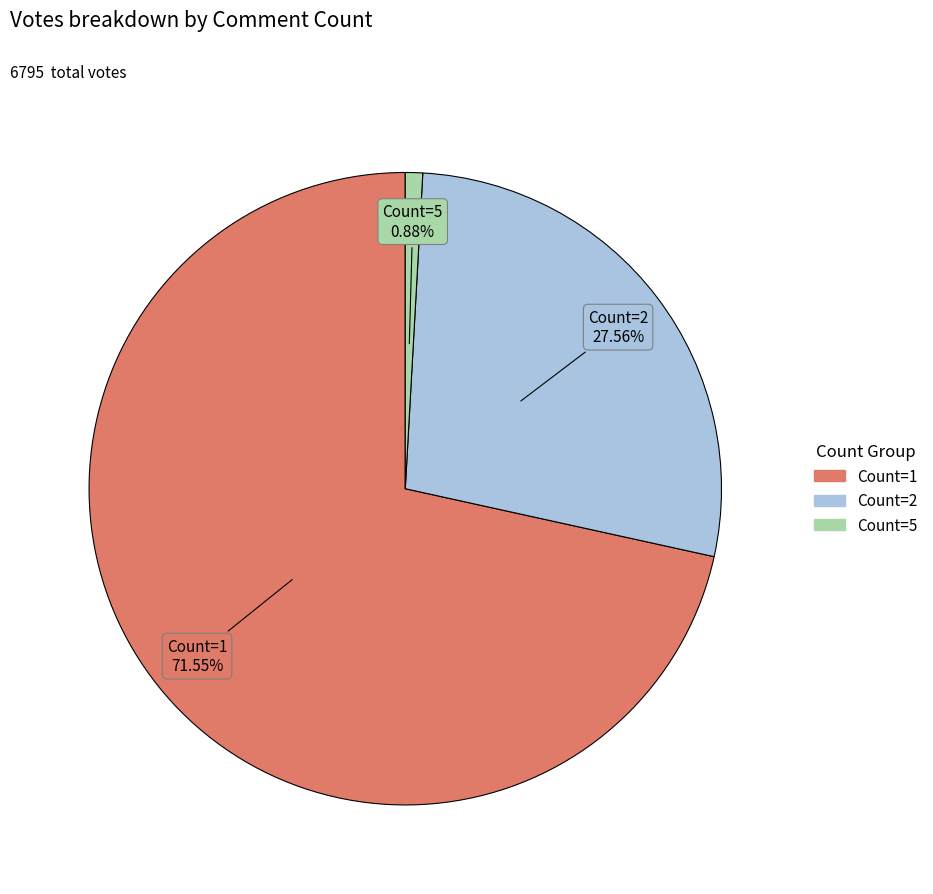

How many segments does this pie chart have?

3